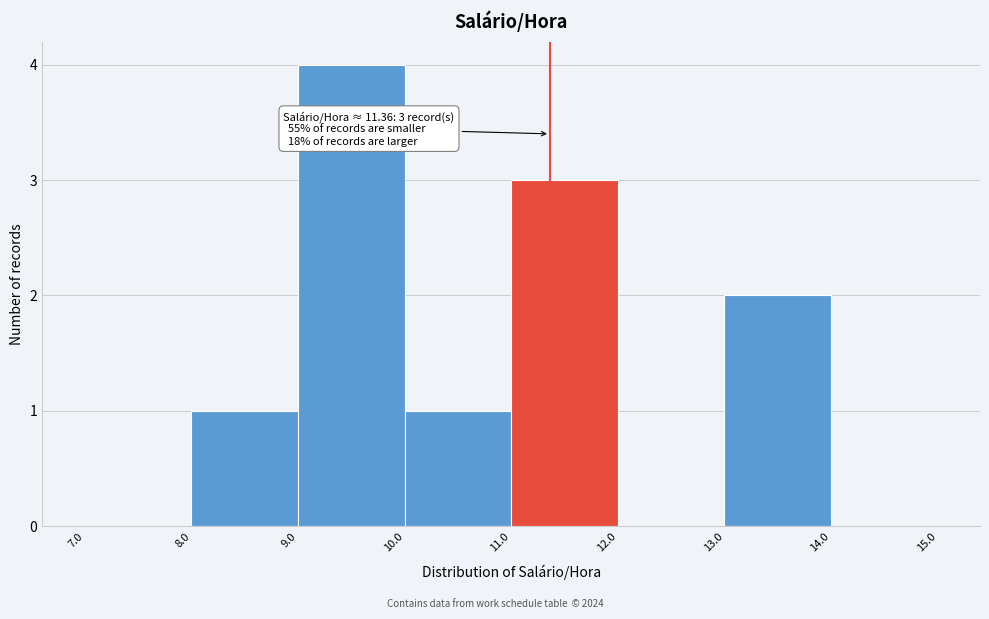

Which range on the x-axis has the tallest bar?

9.0 to 10.0